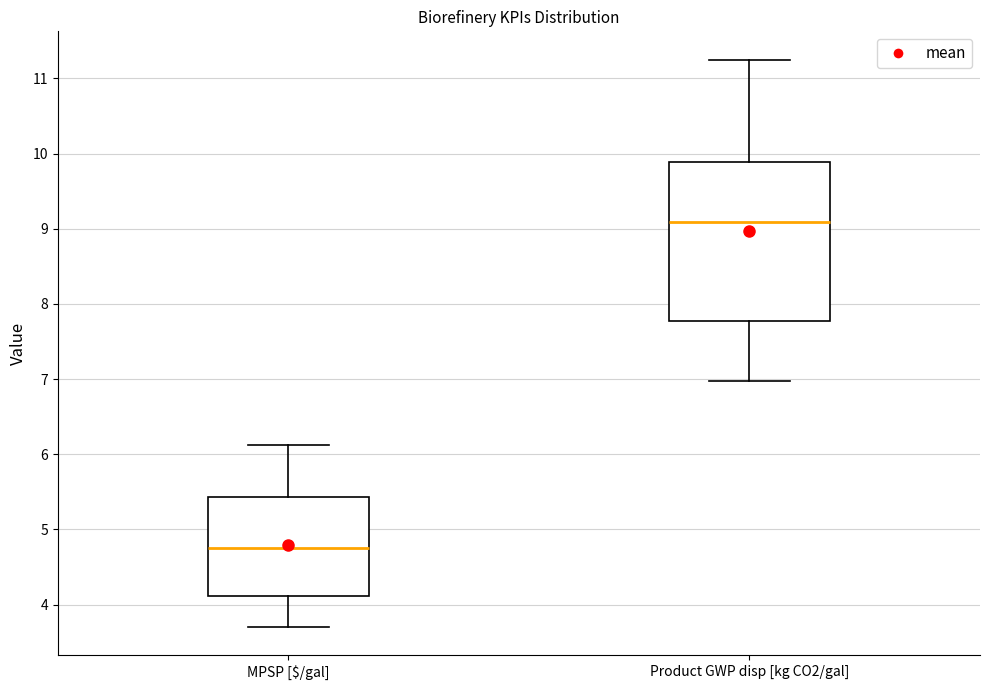

Reading left to right, read every box against the y-axis: the position of its median line, the range the box covers, and the ends of its whiskers. The values are not printed on the chart, so give them approximately, as read against the axis.

MPSP [$/gal]: median 4.8, box 4.1 to 5.4, whiskers 3.7 to 6.1
Product GWP disp [kg CO2/gal]: median 9.1, box 7.8 to 9.9, whiskers 7.0 to 11.2